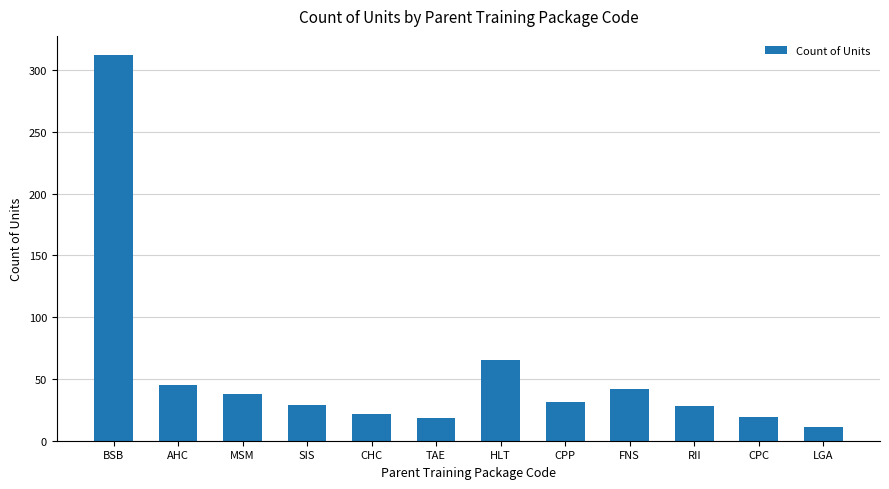

What is the value of the 9th bar from the left?

42